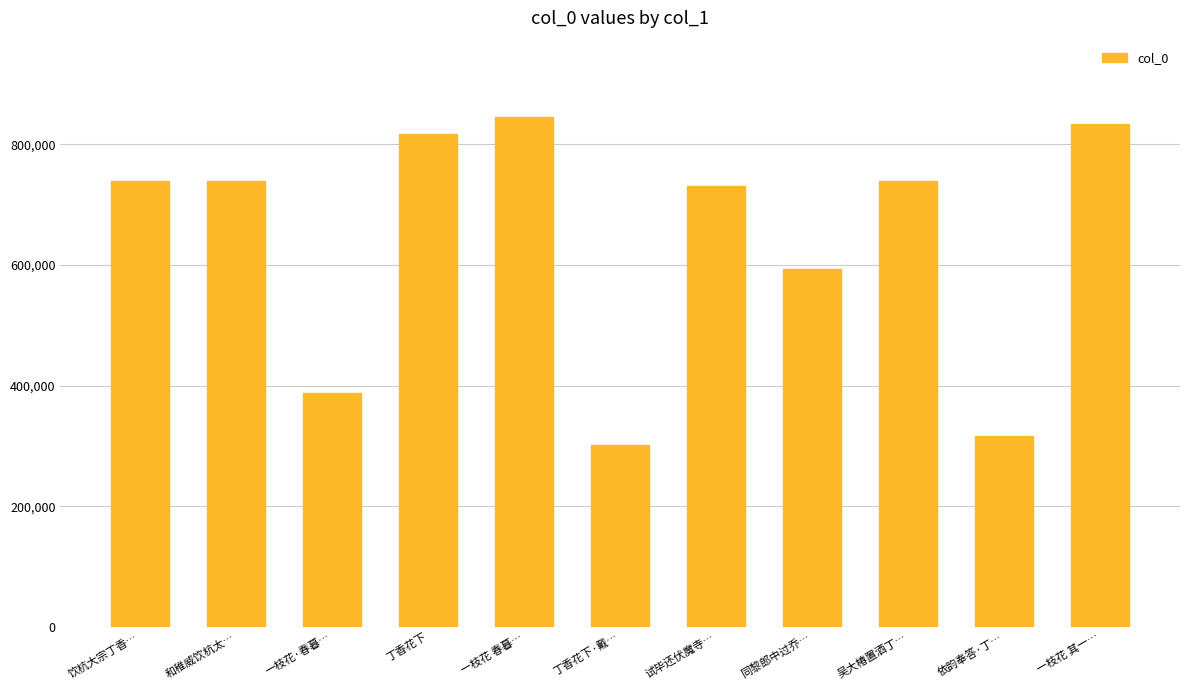

What is the sum of the values at 试毕还伏魔寺… and 丁香花下·戴…?

1033039